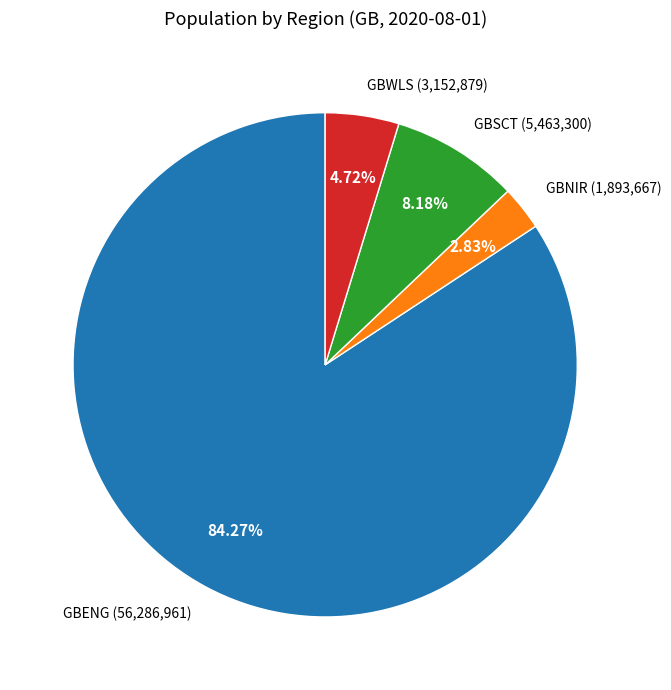

What is the largest slice in the pie chart?

GBENG